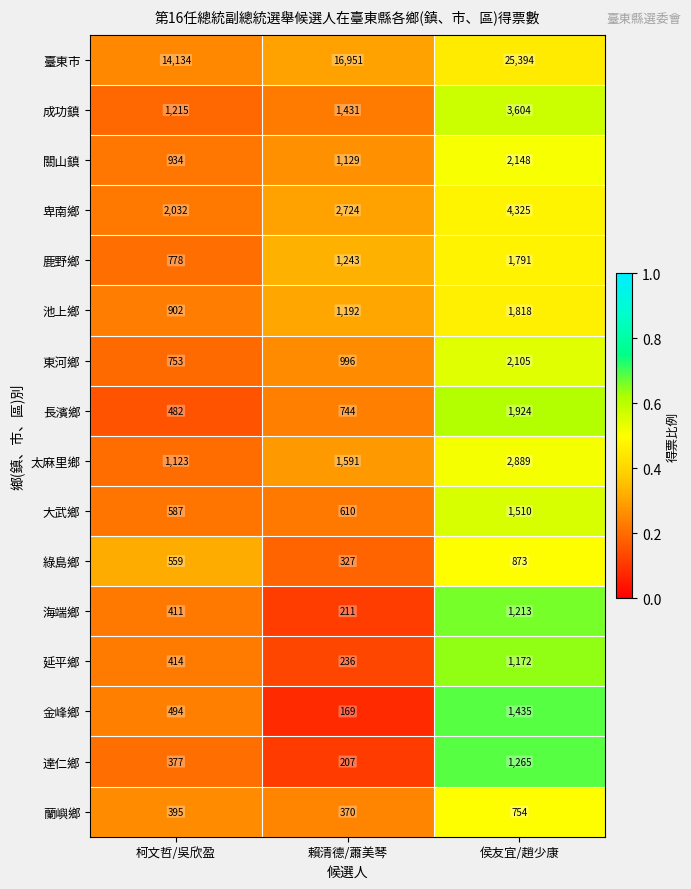

The value of 達仁鄉 at 柯文哲/吳欣盈 is 377. True or false?

True